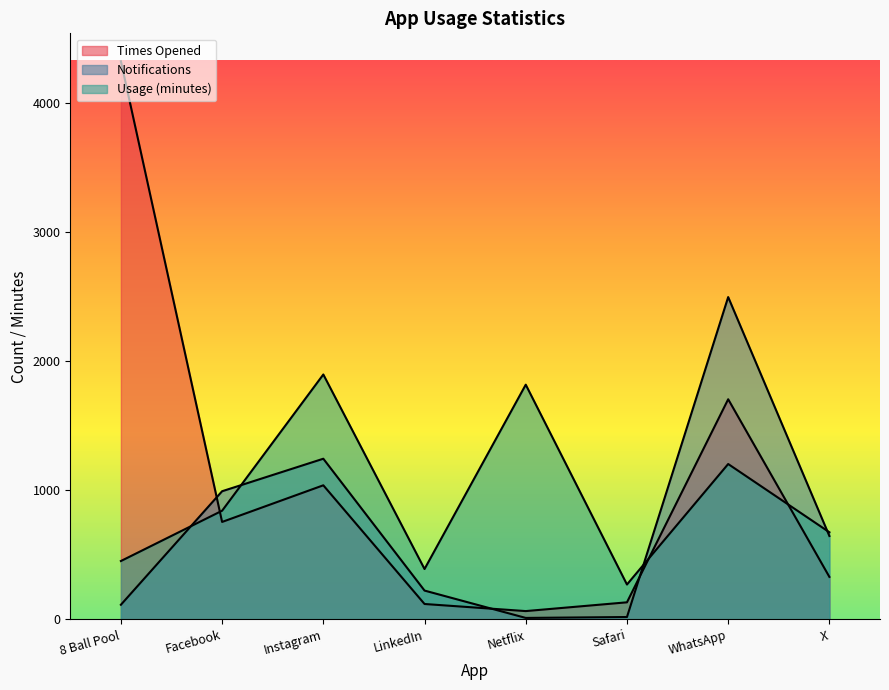

Which series has the largest range (max minus min)?

Times Opened